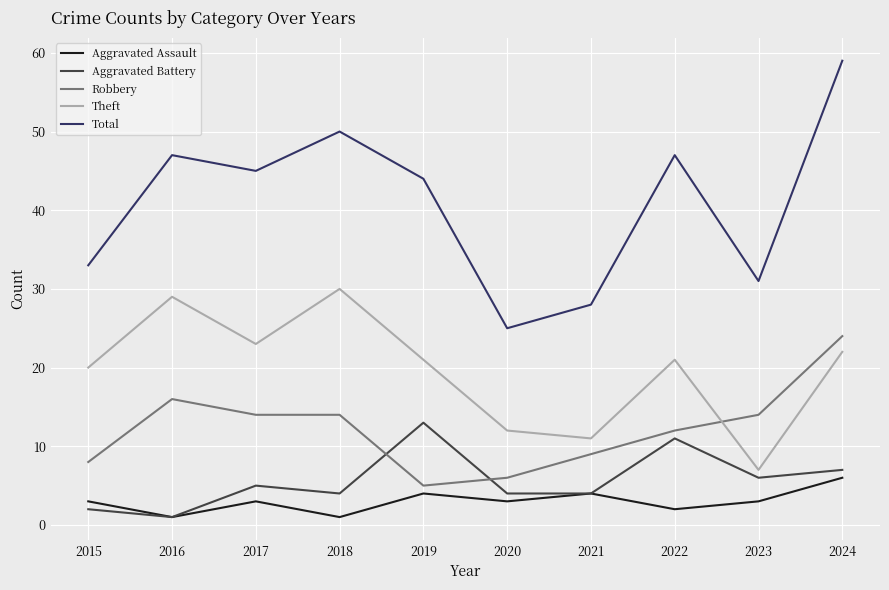

The Aggravated Battery series shows 13 at 2019. True or false?

True